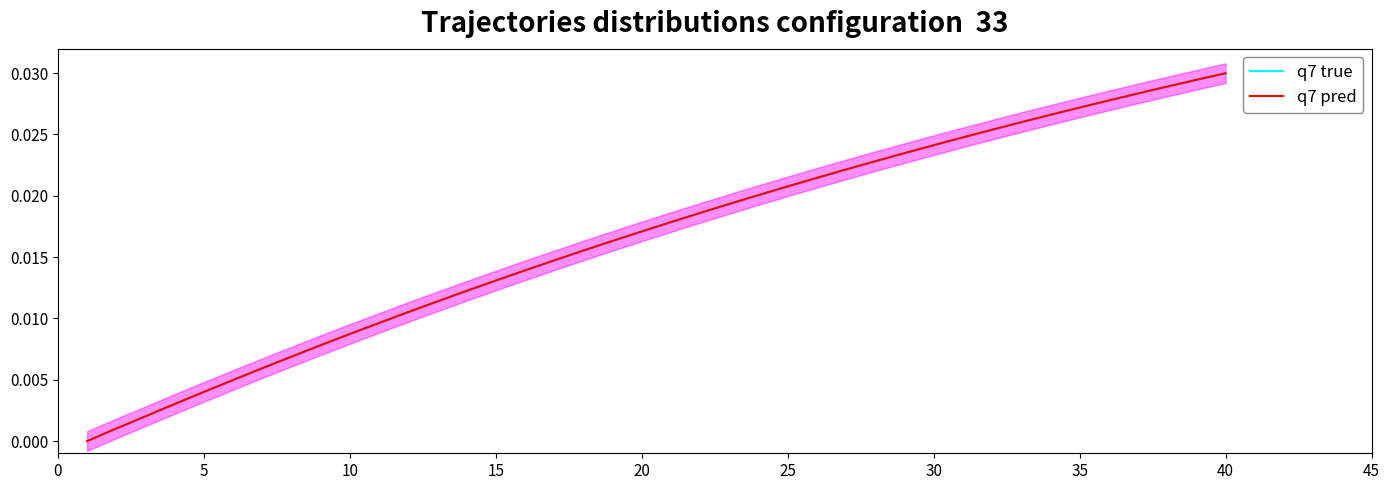

Between 5 and 30, which is larger?

30